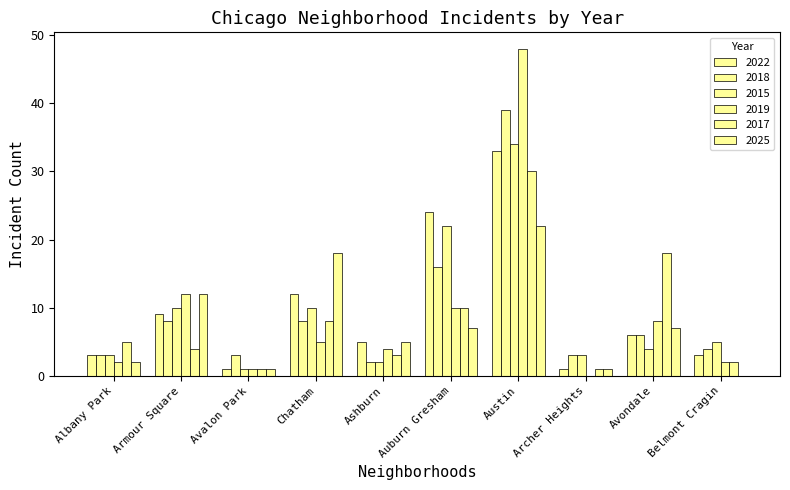

Is the value of 2025 at Auburn Gresham greater than the value of 2022 at Auburn Gresham?

No